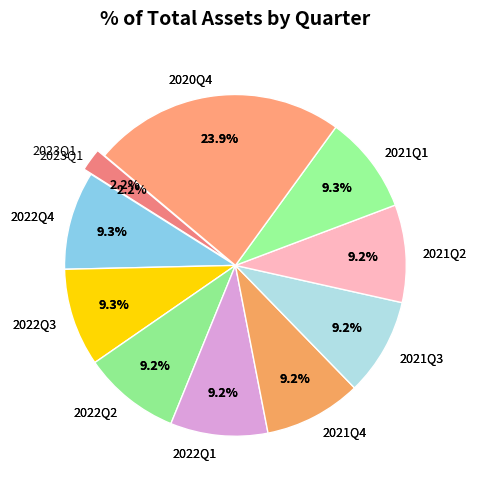

How many slices are in this pie chart?

10